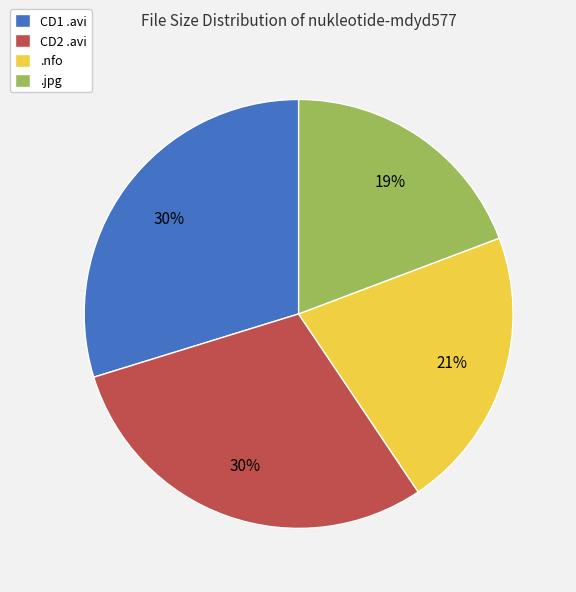

Between .nfo and CD1 .avi, which is larger?

CD1 .avi